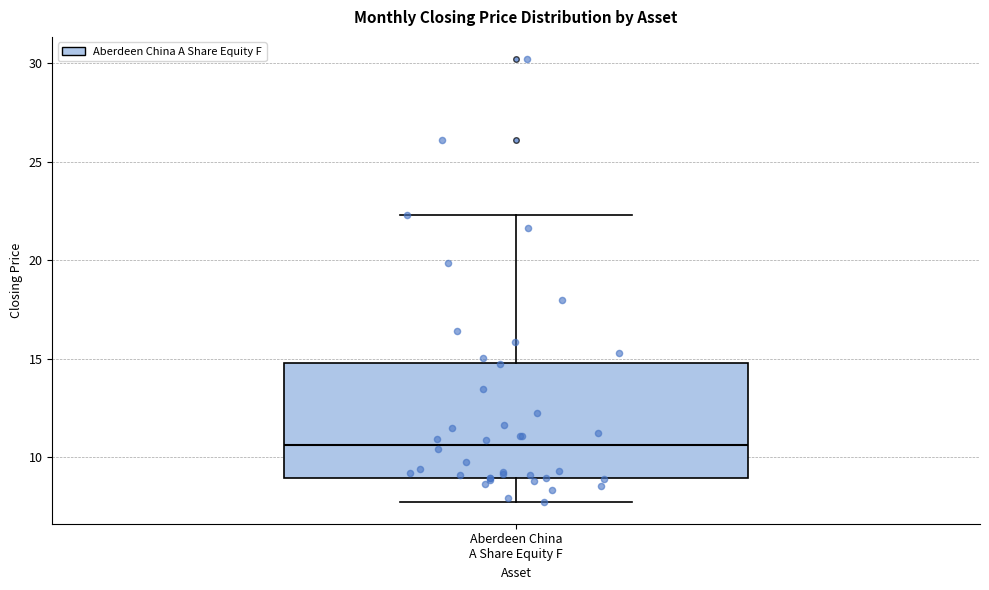

Where does the upper whisker of the box for Aberdeen China A Share Equity F end on the y-axis? The values are not printed on the chart, so give them approximately, as read against the axis.

22.5